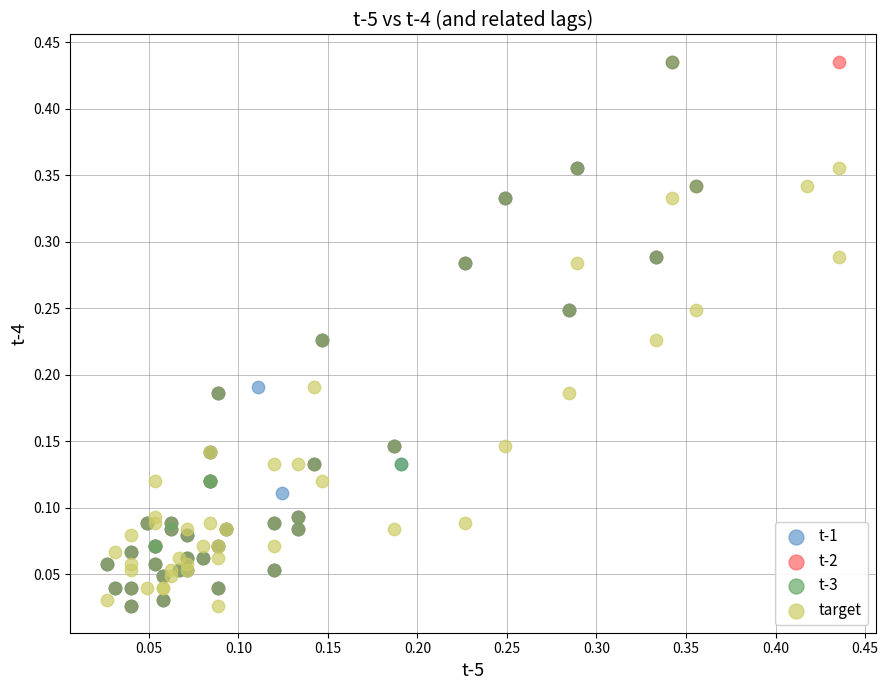

What are all the series names shown in the legend?

t-1, t-2, t-3, target